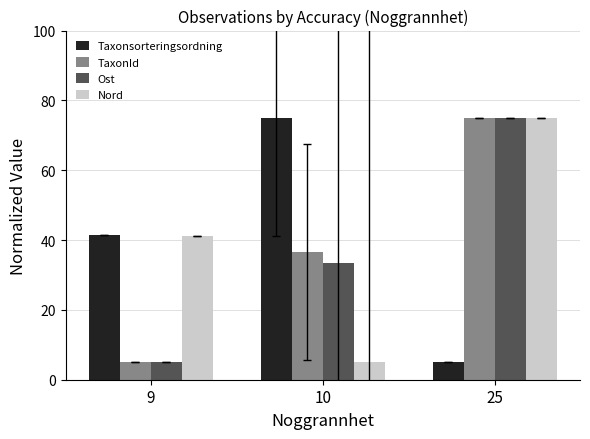

Is it true that TaxonId equals 75.0 at 25?

True